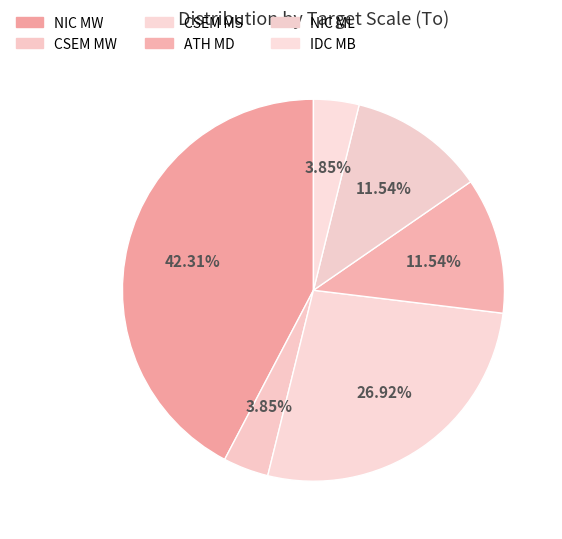

Which category has the smallest portion of the pie?

IDC MB